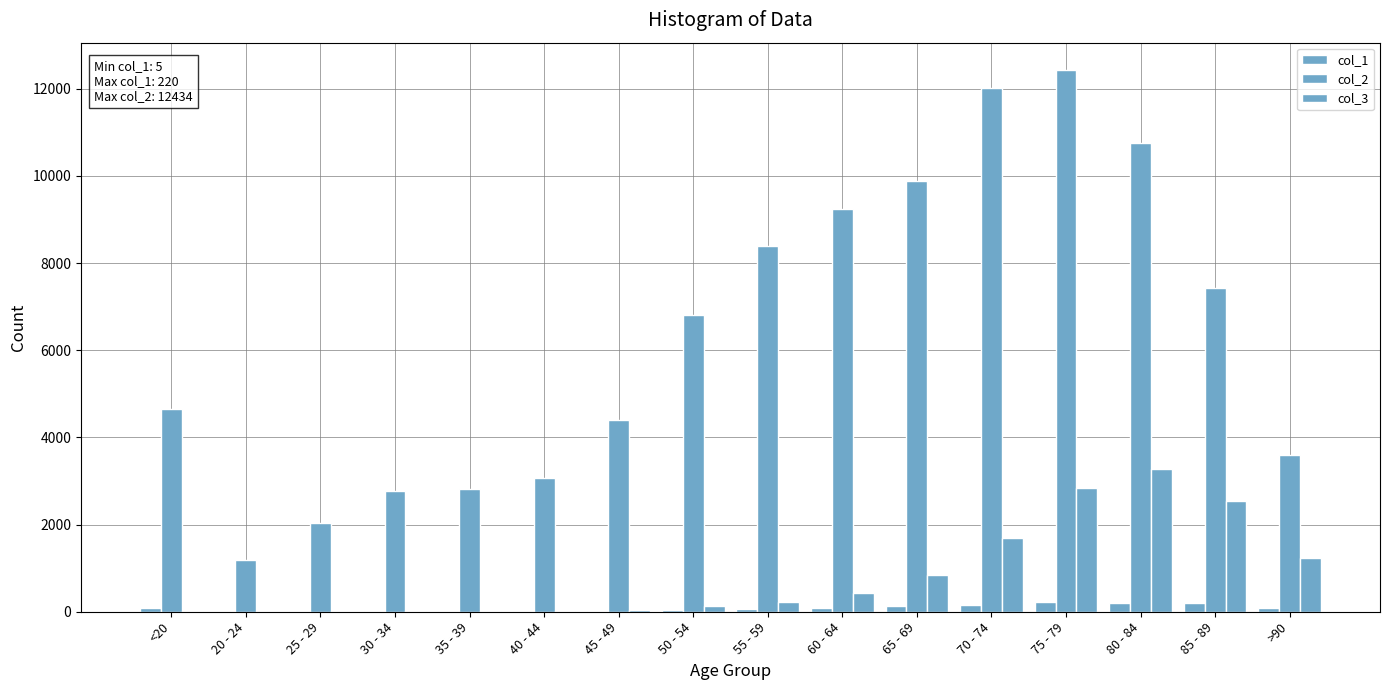

What is the greatest value displayed?

12434